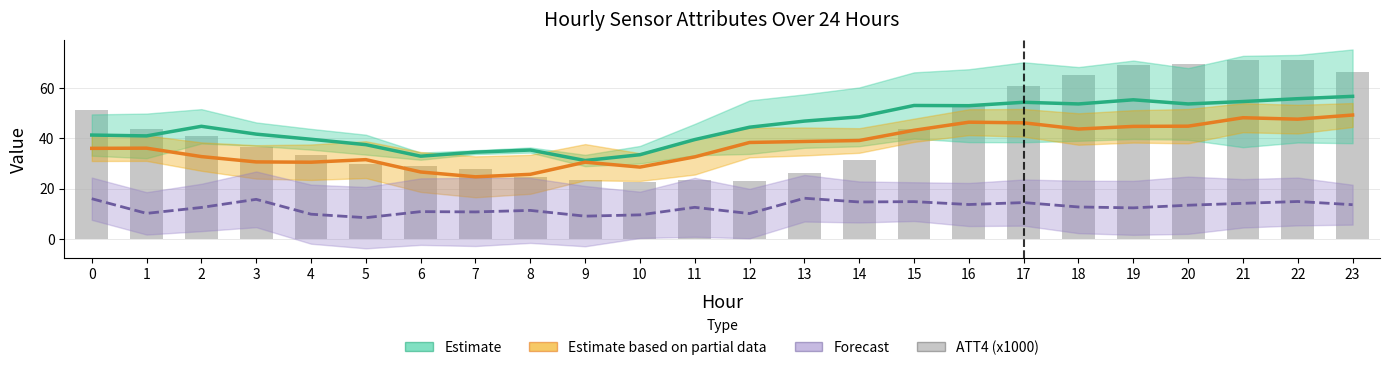

Is the value of ATT11 (Partial Estimate) at 8 greater than the value of ATT8 (Forecast) at 21?

Yes